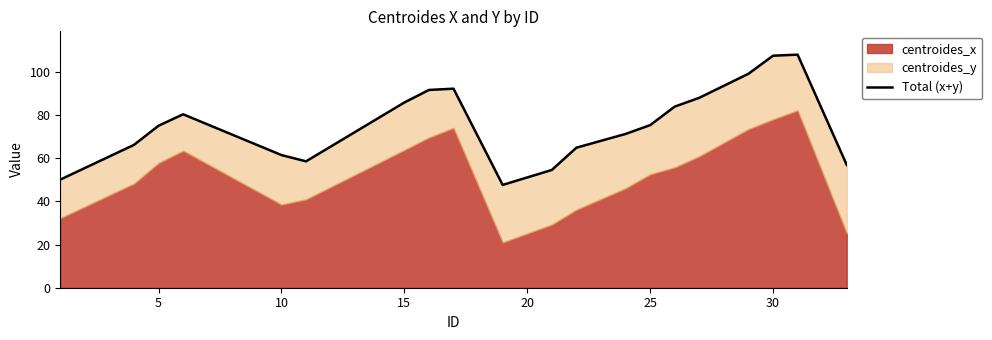

What is the greatest value displayed?

108.0